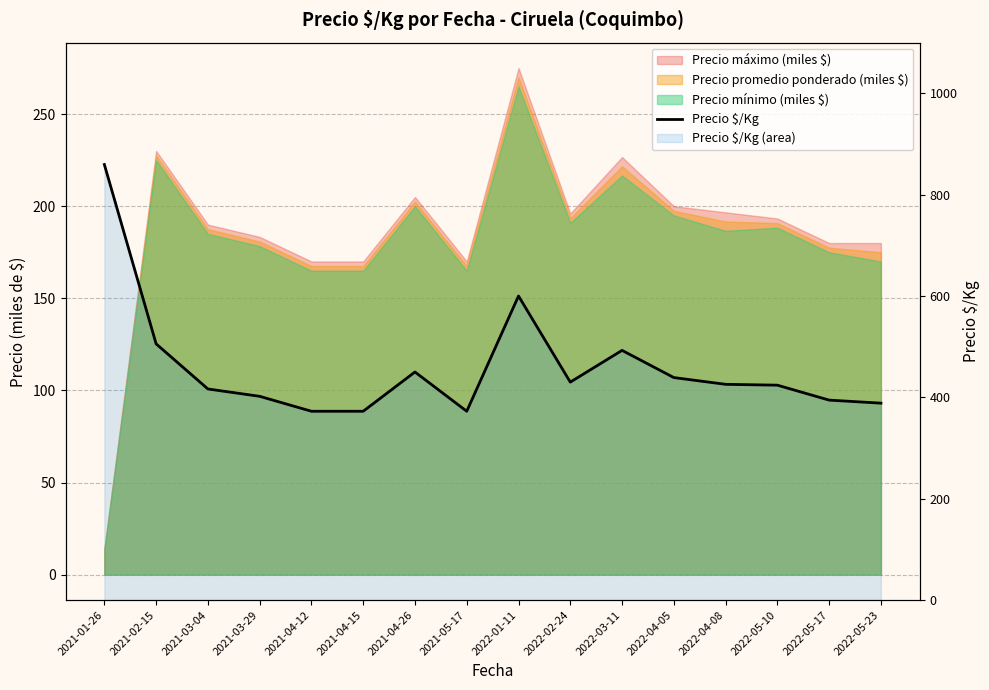

How many values are below 425?

8